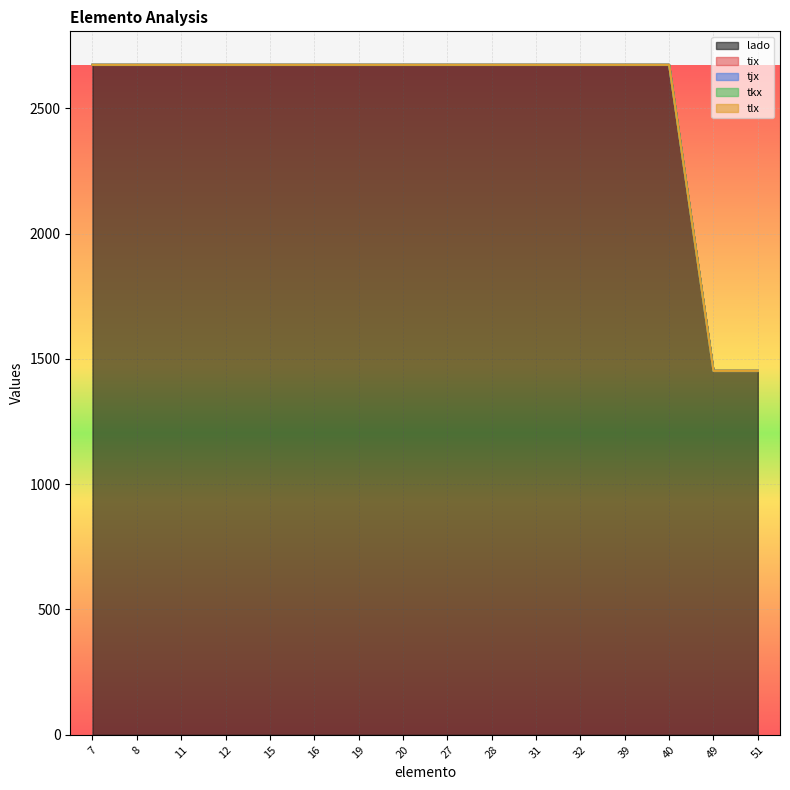

Reading left to right, what are all the values shown in this chart?

lado: 2673	2673	2673	2673	2673	2673	2673	2673	2673	2673	2673	2673	2673	2673	1452	1452
tix: 0	0	0	0	0	0	0	0	0	0	0	0	0	0	0	0
tjx: 0	0	0	0	0	0	0	0	0	0	0	0	0	0	0	0
tkx: 0	0	0	0	0	0	0	0	0	0	0	0	0	0	0	0
tlx: 0	0	0	0	0	0	0	0	0	0	0	0	0	0	0	0